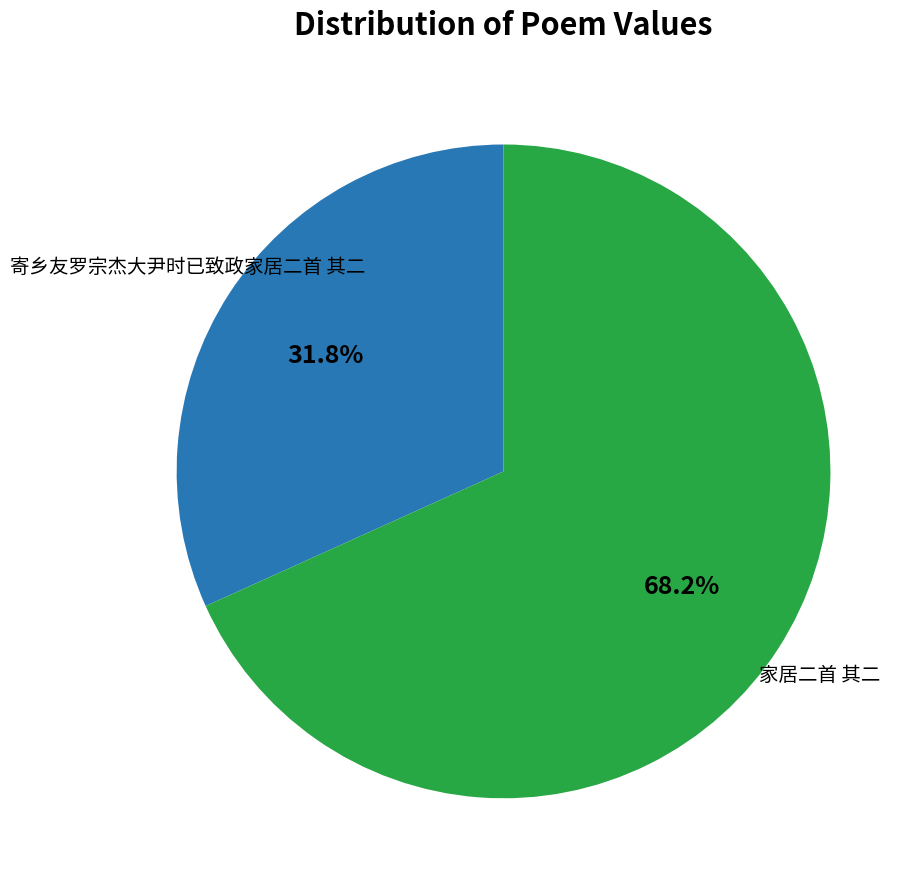

To the nearest percent, what is the combined percentage of 家居二首 其二 and 寄乡友罗宗杰大尹时已致政家居二首 其二?

100%